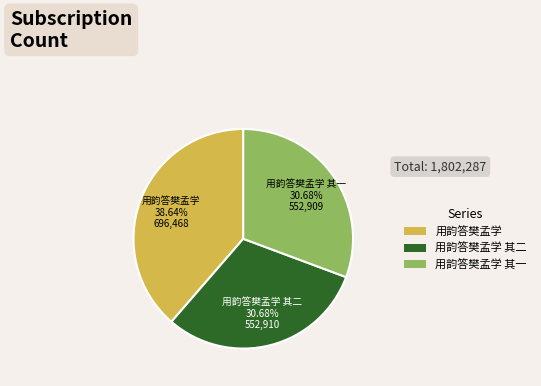

Which has a higher value, 用韵答樊孟学 or 用韵答樊孟学 其一?

用韵答樊孟学